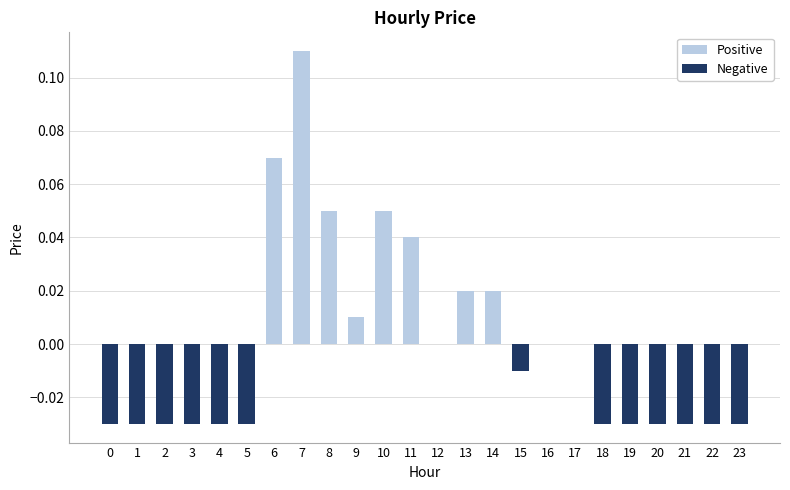

At which category does the chart reach its peak across all series?

7